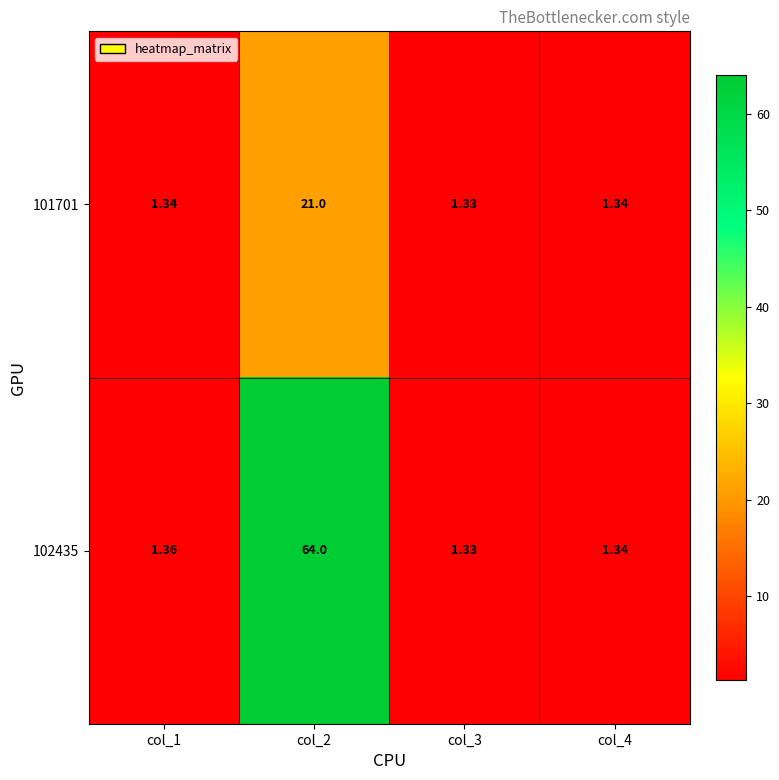

Between col_1 and col_4, which series saw the biggest shift?

102435